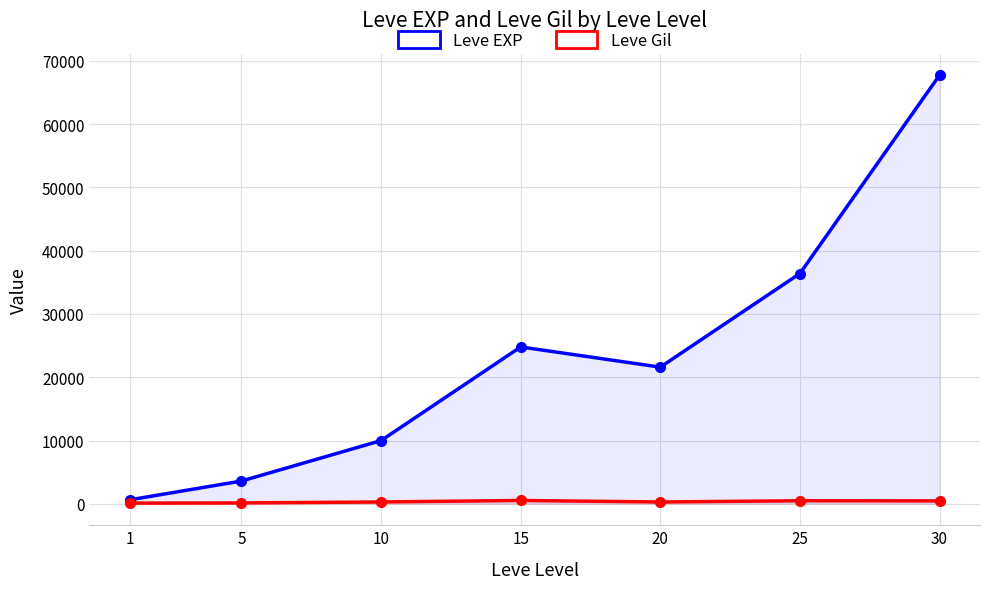

Which series changed the most between 1 and 30?

Leve EXP